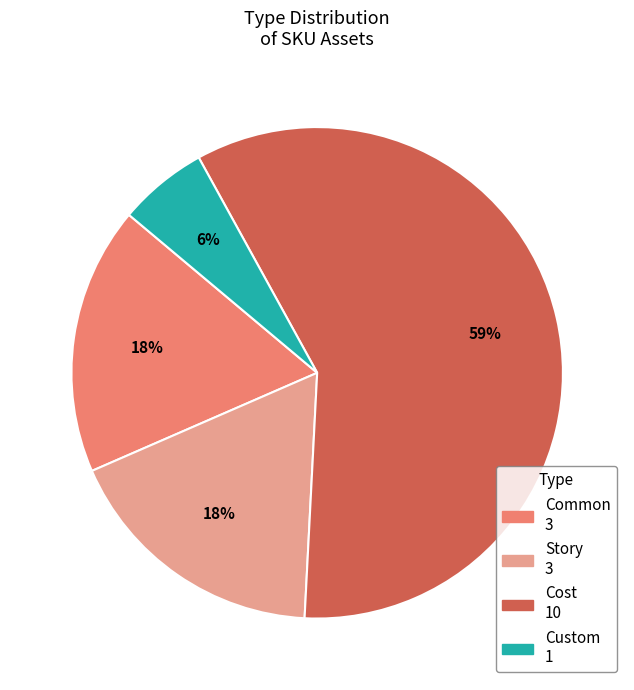

How many segments does this pie chart have?

4